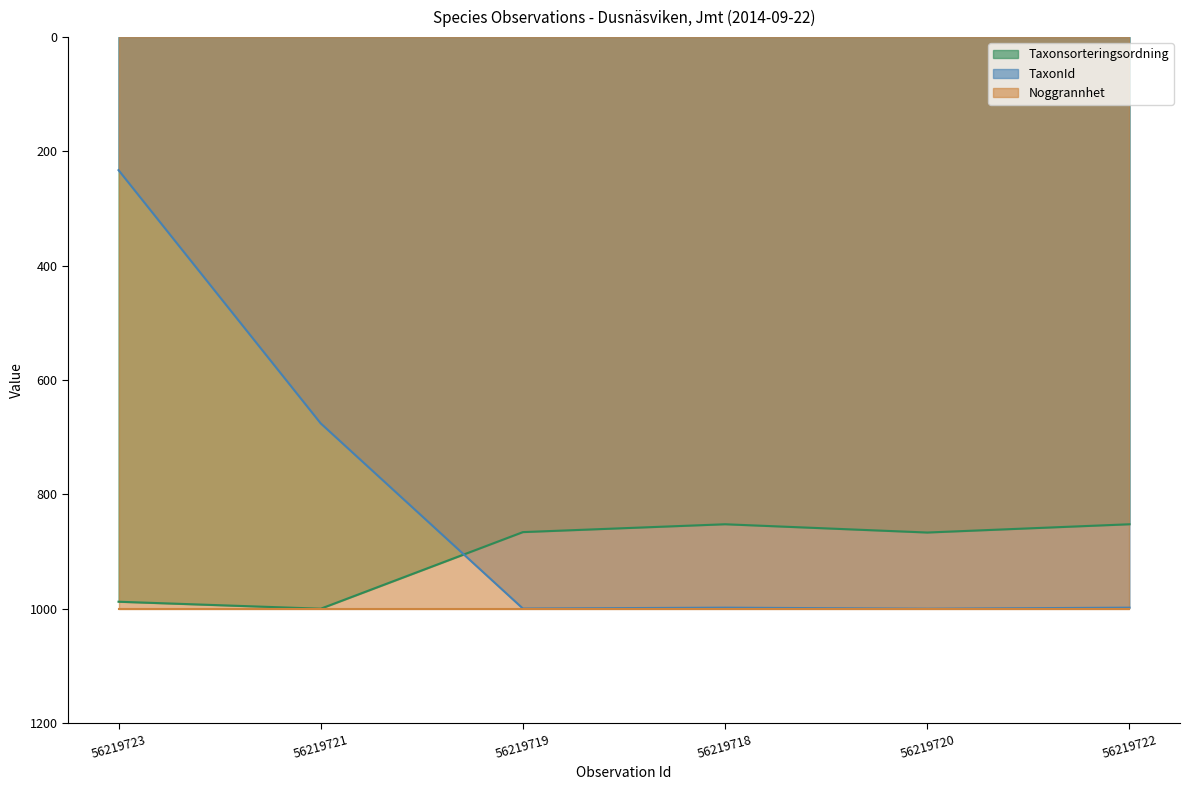

What are all the series names shown in the legend?

Taxonsorteringsordning, TaxonId, Noggrannhet